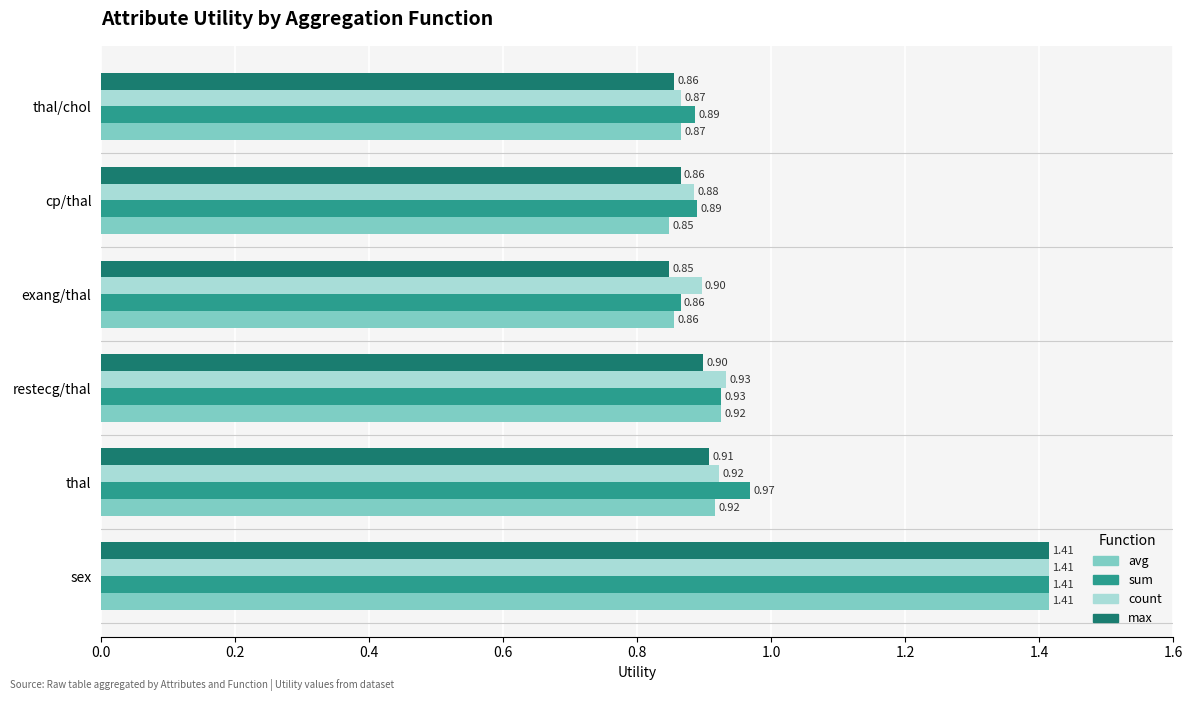

At which label does max reach its minimum?

exang/thal